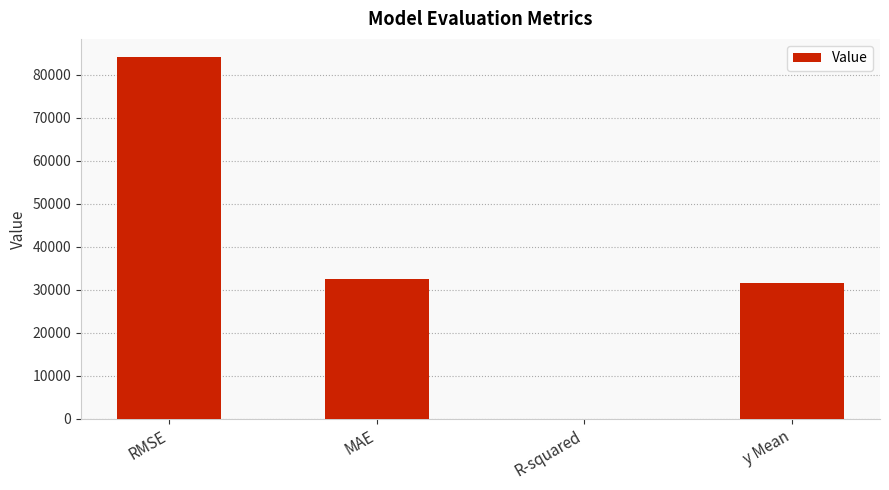

How many values exceed 32435?

2